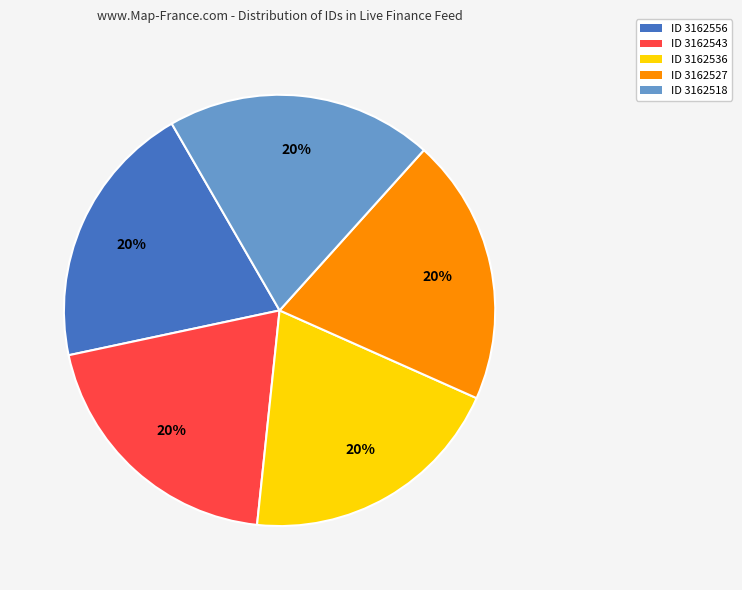

To the nearest percent, what is the average slice percentage?

20%